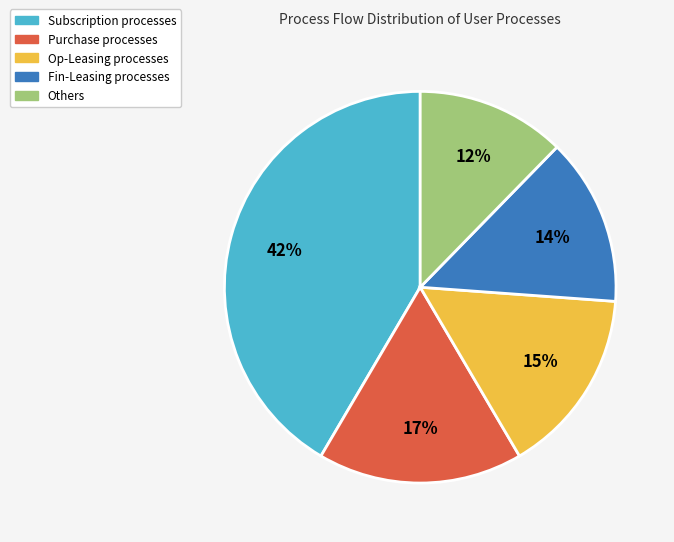

To the nearest percent, what is the average slice percentage?

20%